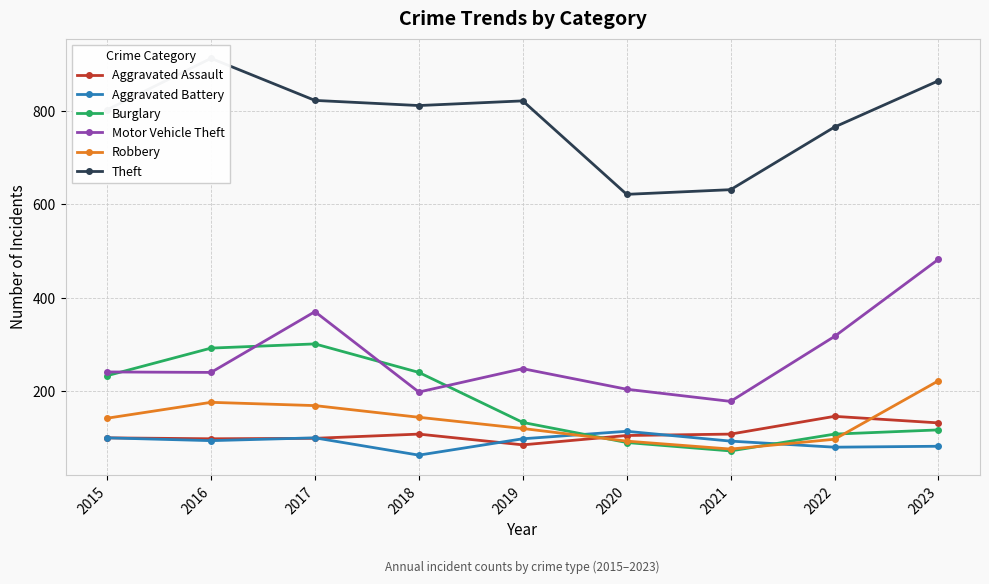

True or false: Burglary and Motor Vehicle Theft cross at least once.

True